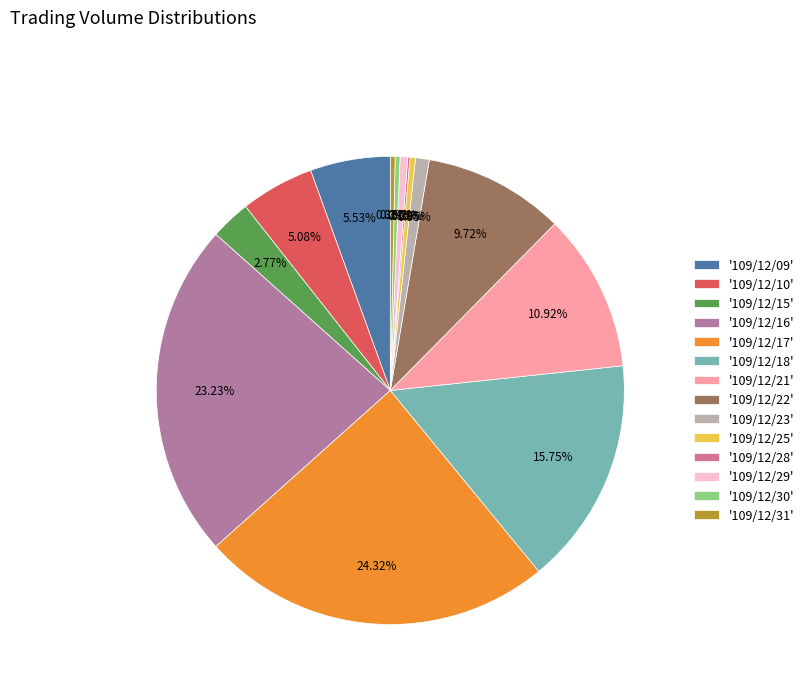

To the nearest percent, what is the difference between the largest and smallest slice percentages?

24%